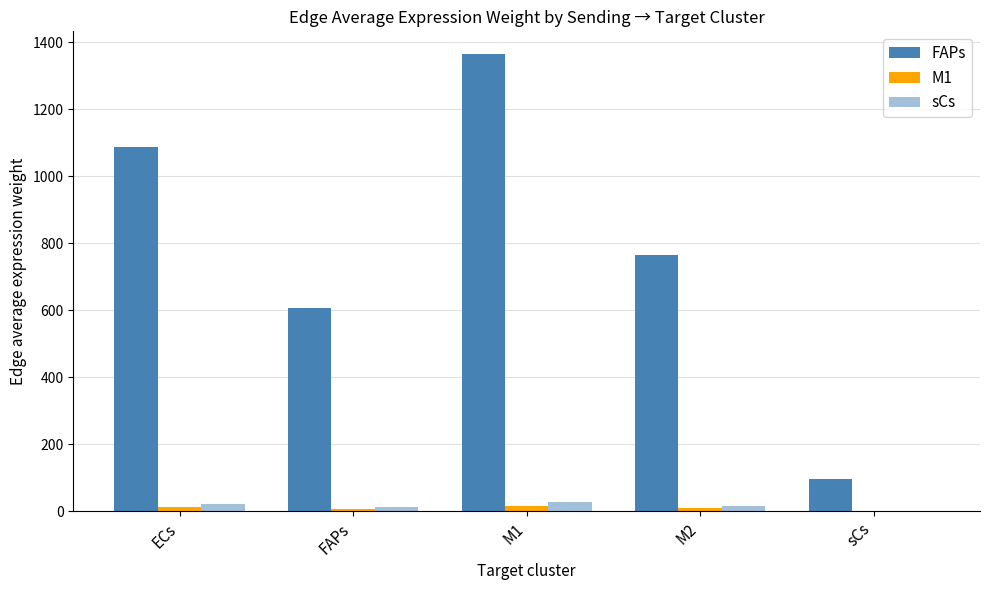

Are the bars grouped side by side (vs. stacked)?

Yes